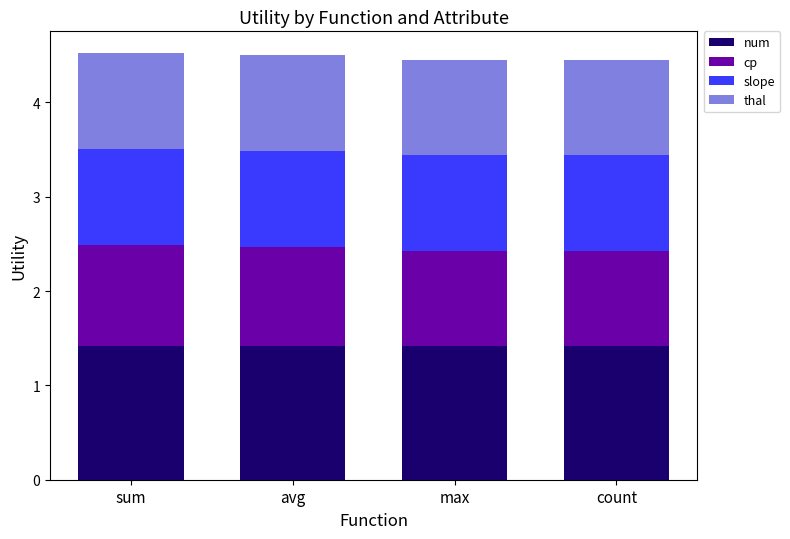

Read the num value at sum.

1.4